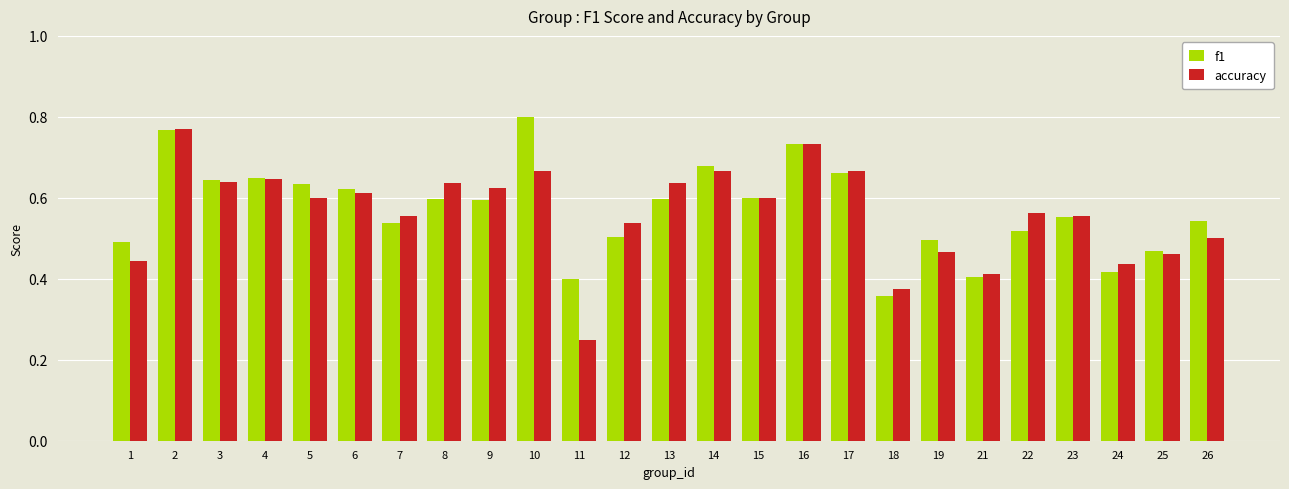

Which series changed the most between 2 and 11?

accuracy